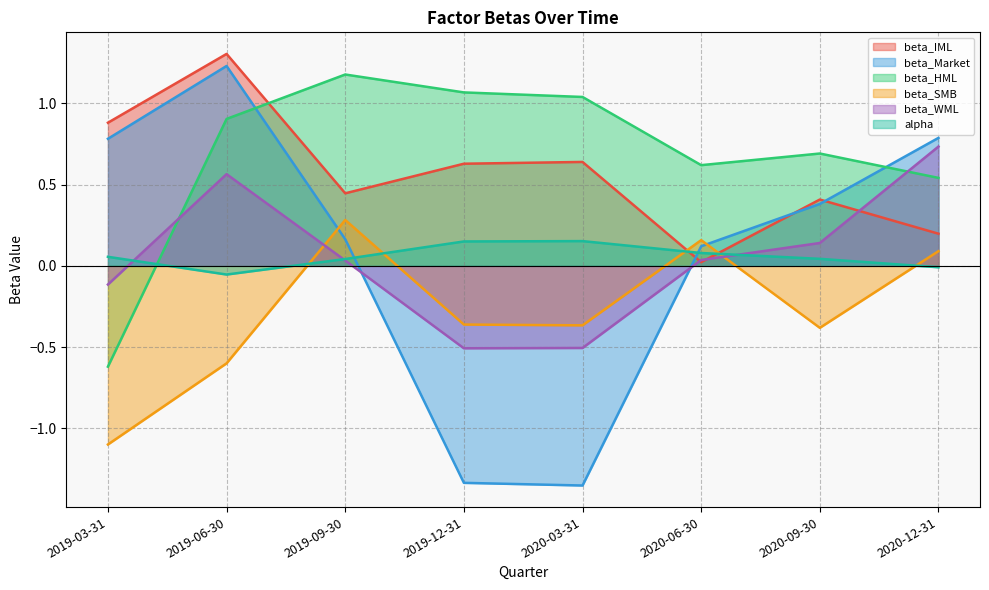

Count the number of categories in the chart.

8